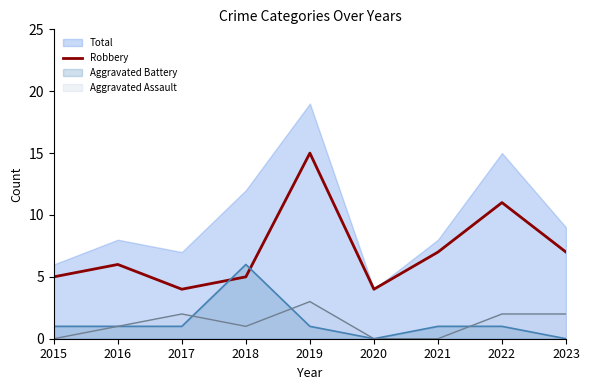

True or false: Aggravated Battery and Robbery intersect in this chart.

True